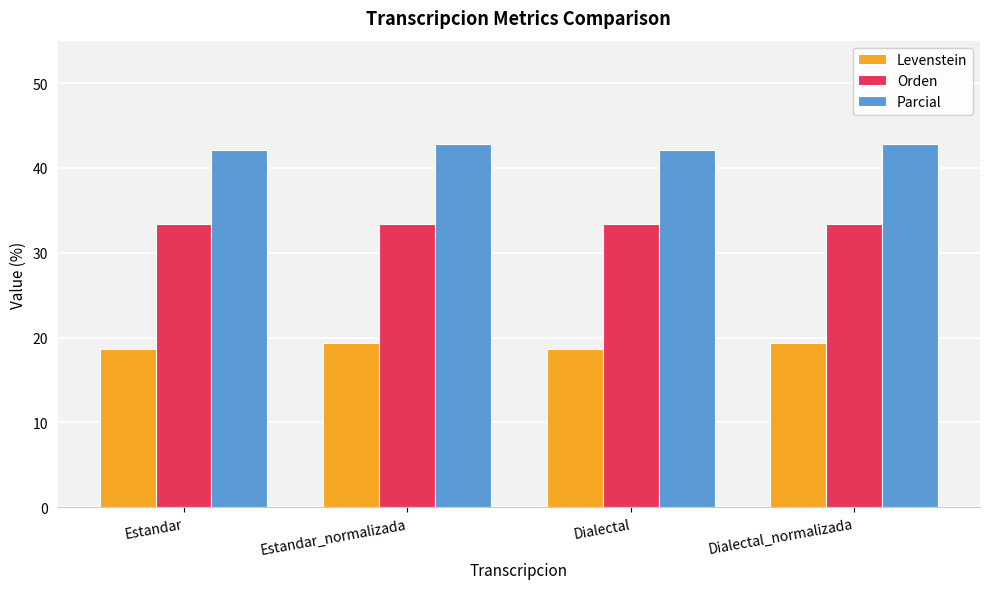

Rank the series at Dialectal from lowest to highest value.

Levenstein, Orden, Parcial